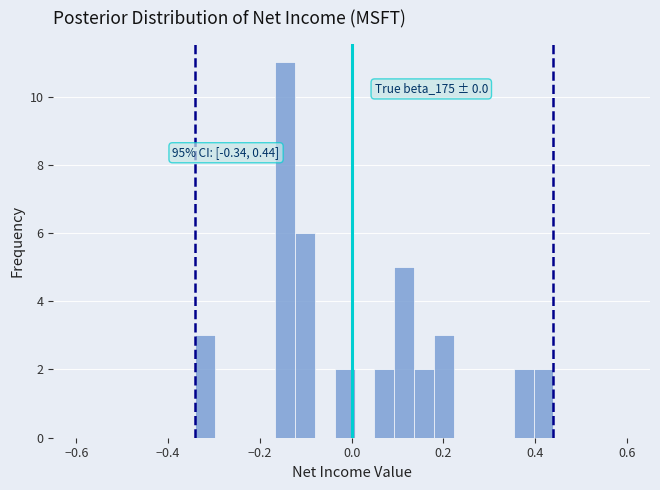

Read against the x-axis, roughly where is the centre of the tallest bar?

-0.14